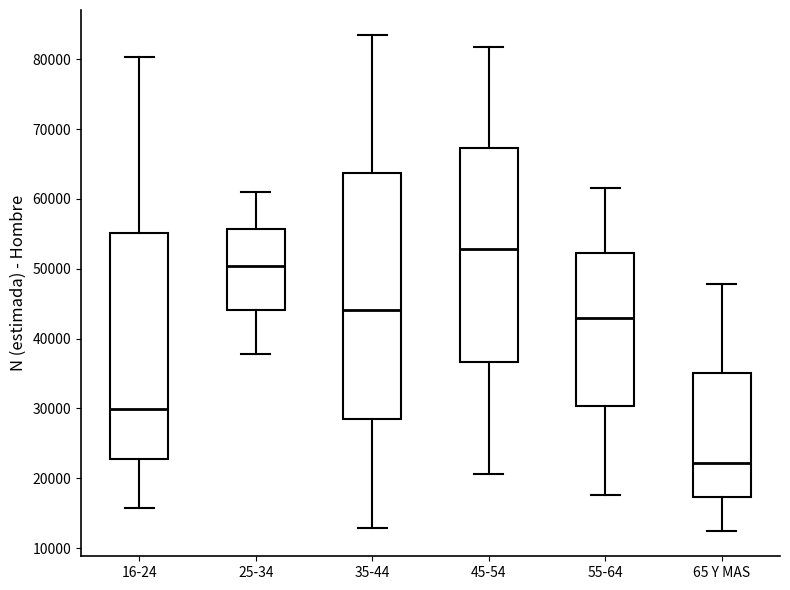

Where is the lower edge of the box for 25-34 on the y-axis? The values are not printed on the chart, so give them approximately, as read against the axis.

44000